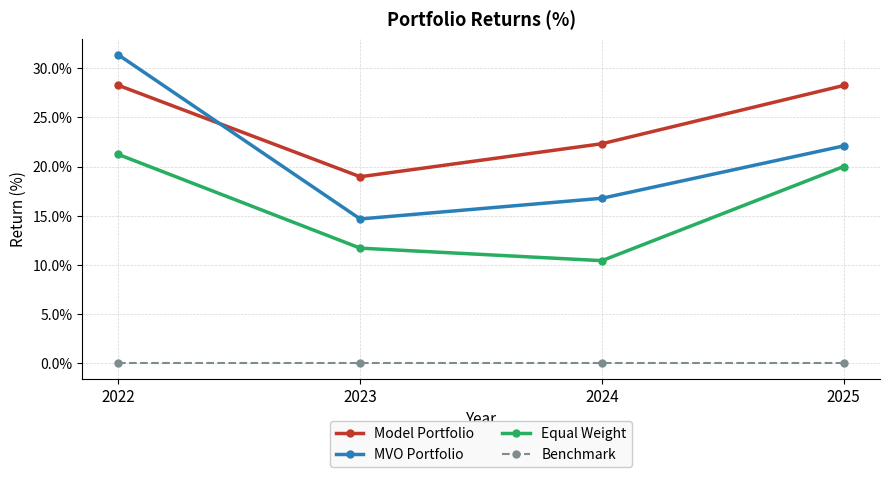

What is the sum of all MVO Portfolio values?

84.9